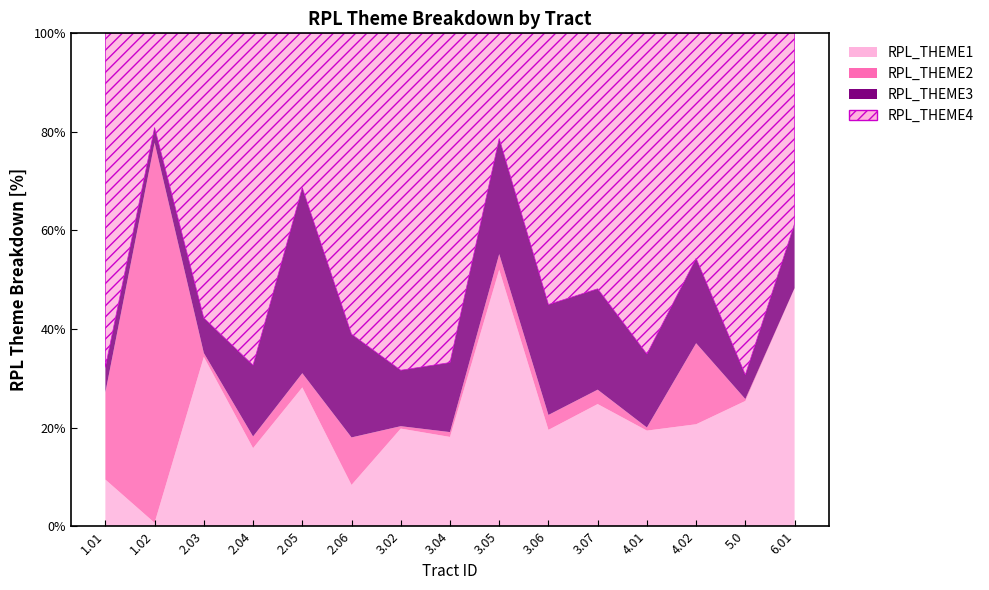

Between 1.01 and 6.01, which series saw the biggest shift?

RPL_THEME1